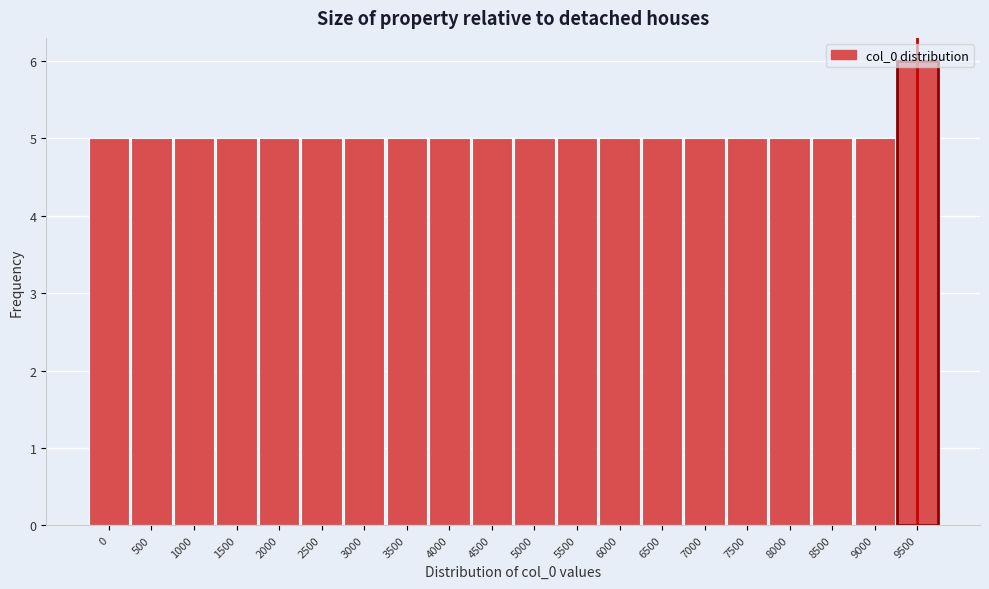

Is it true that the value at 8500 is 5?

True